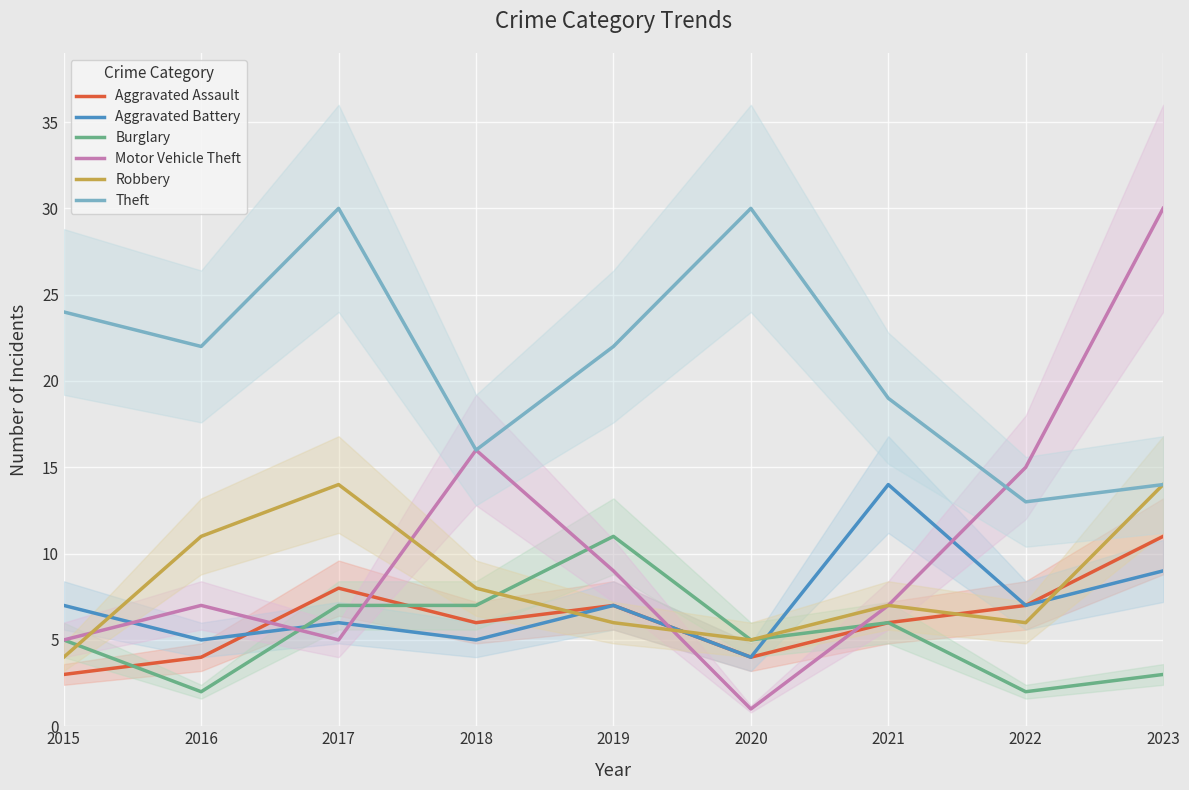

Count the Robbery values in the range 6 to 11.

5